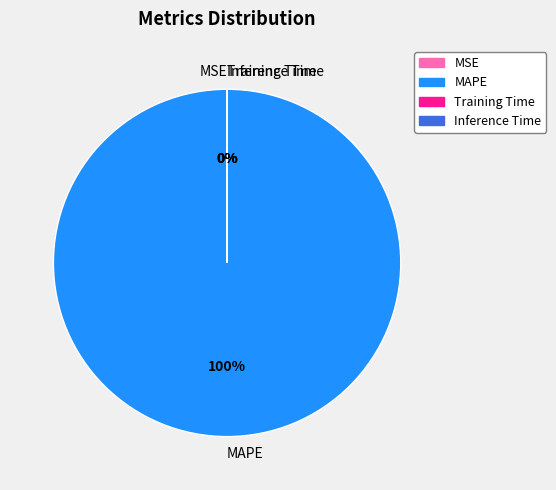

To the nearest percent, what is the difference between the largest and smallest slice percentages?

100%